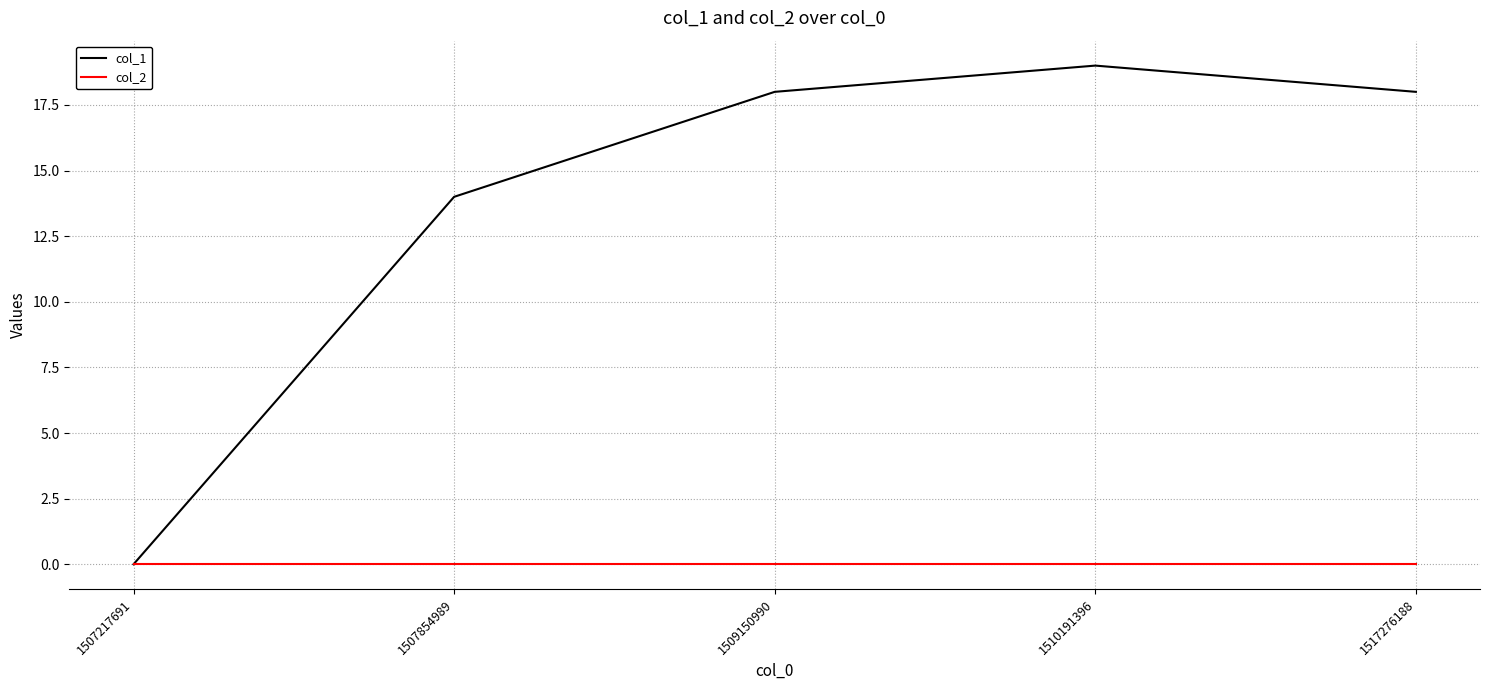

Reading left to right, extract all data points from this chart.

col_1: 1507217691=0	1507854989=14	1509150990=18	1510191396=19	1517276188=18
col_2: 1507217691=0	1507854989=0	1509150990=0	1510191396=0	1517276188=0